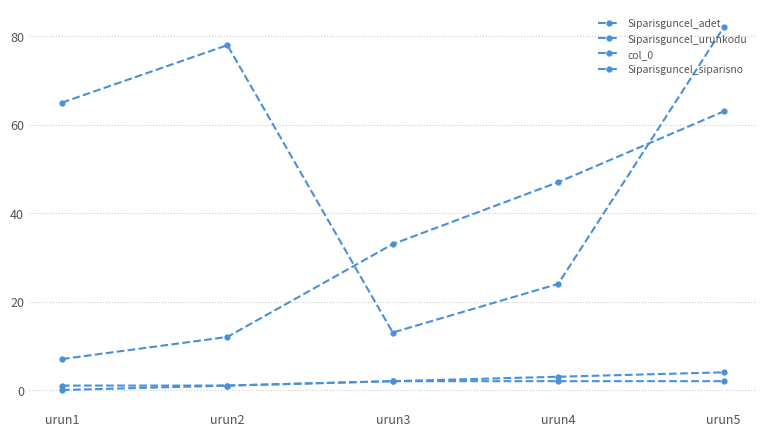

How many lines are shown in the chart?

4